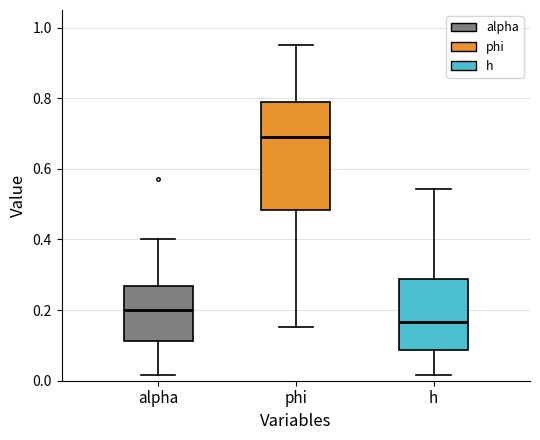

Reading left to right, transcribe this box plot: for each box, give where its median line is, the range the box spans, and where its two whiskers end, as read against the y-axis. The values are not printed on the chart, so give them approximately, as read against the axis.

alpha: median 0.20, box 0.12 to 0.26, whiskers 0.02 to 0.40
phi: median 0.68, box 0.48 to 0.78, whiskers 0.16 to 0.94
h: median 0.16, box 0.08 to 0.28, whiskers 0.02 to 0.54